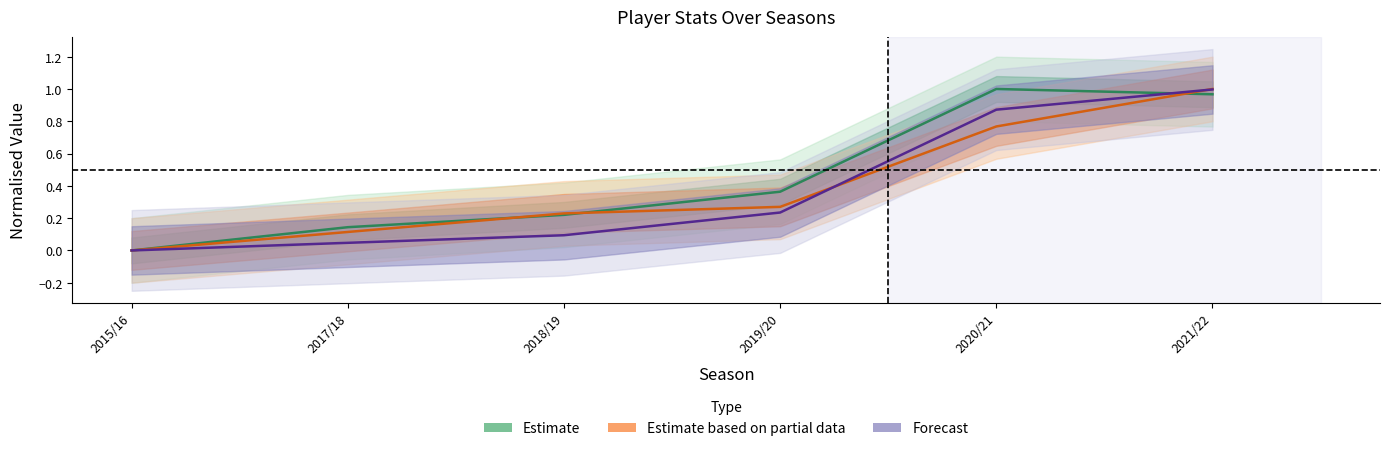

How many interior local peaks does the Estimate series have?

1